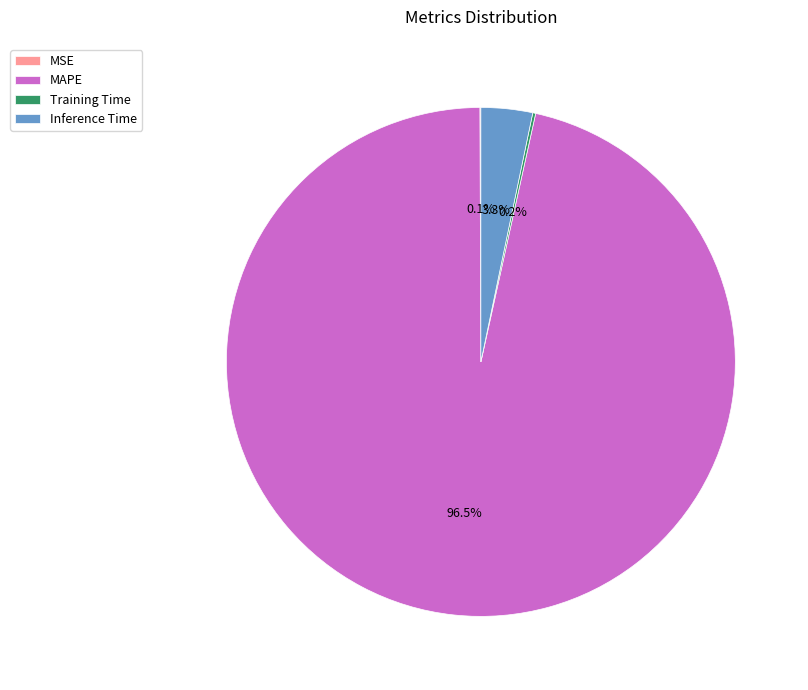

Combined, do MAPE and Inference Time account for over 50%?

Yes